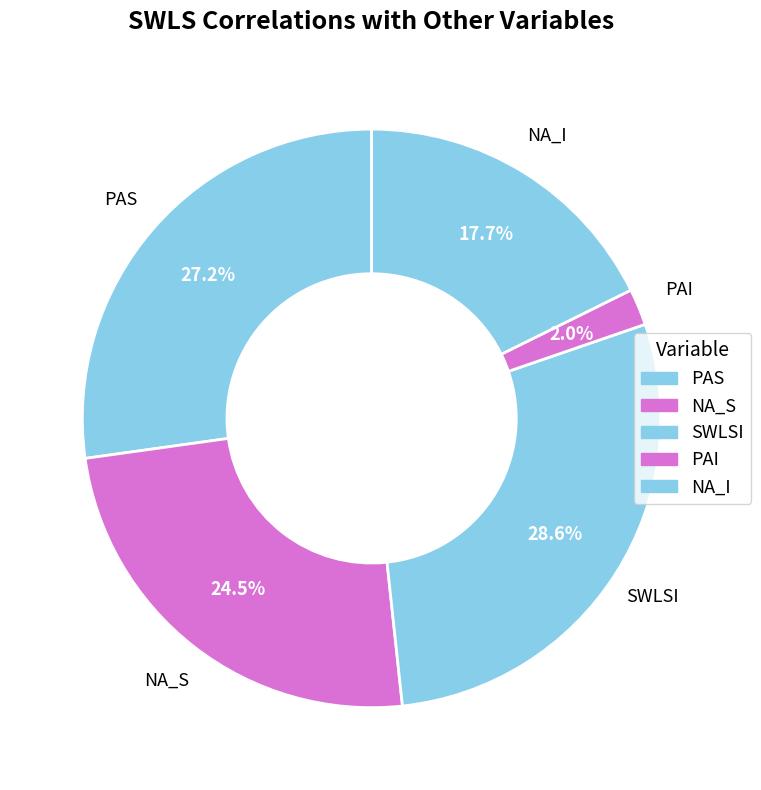

The PAS slice represents 27% of the pie. True or false?

True